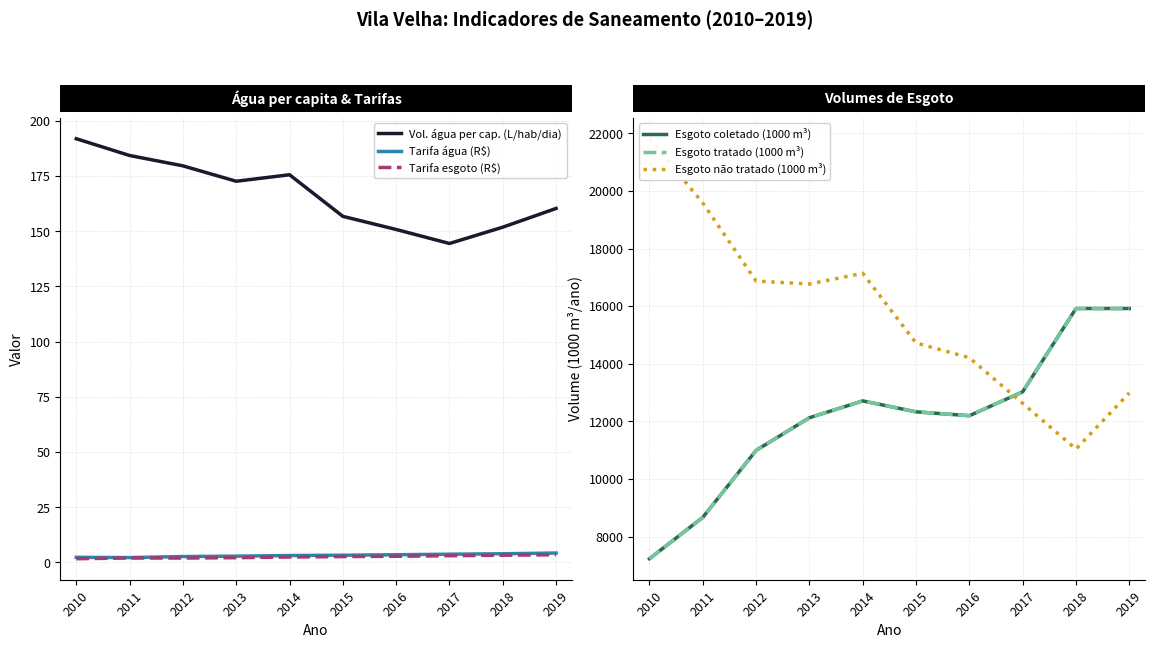

How many values in the Esgoto não tratado (1000 m³) series are below 16769?

5